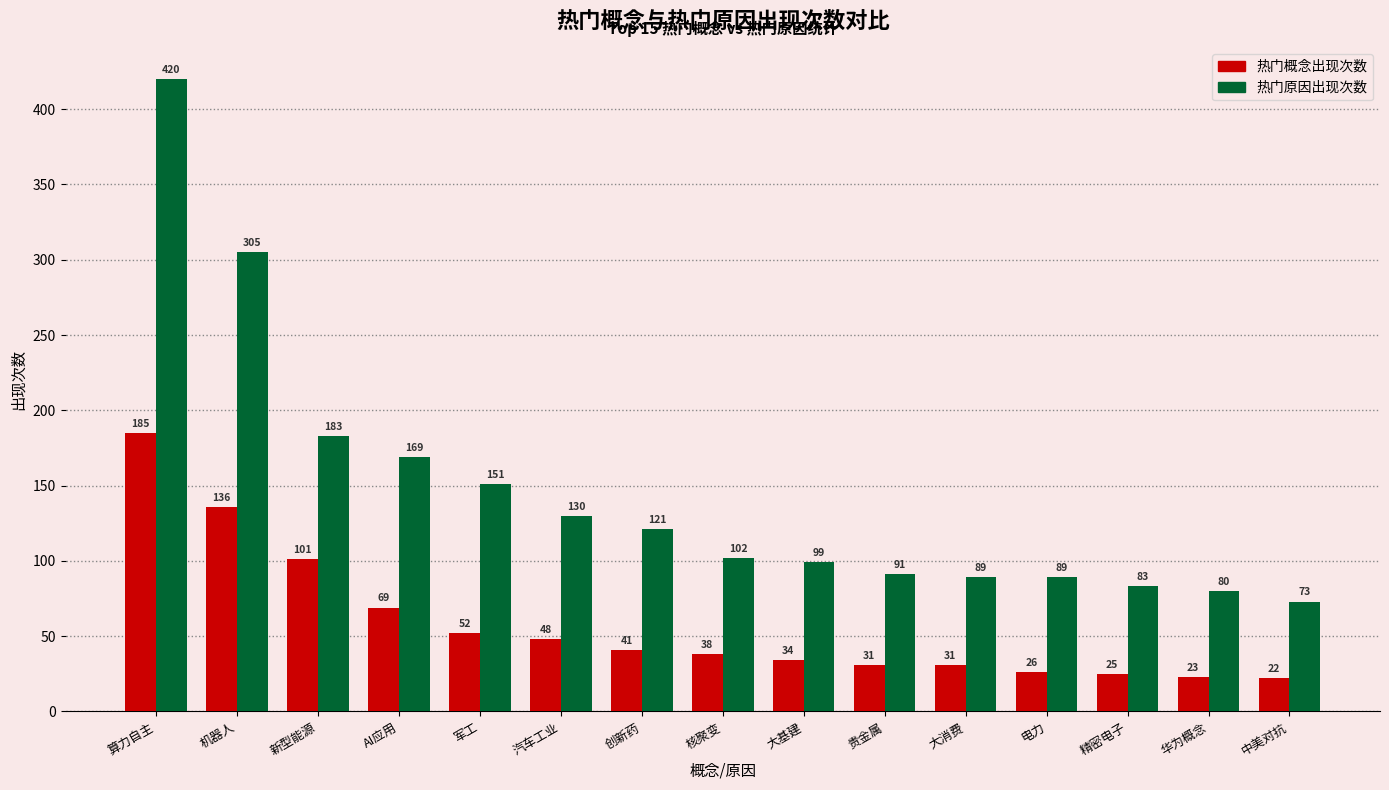

Read the 热门原因出现次数 value at 大消费, to the nearest 10.

90